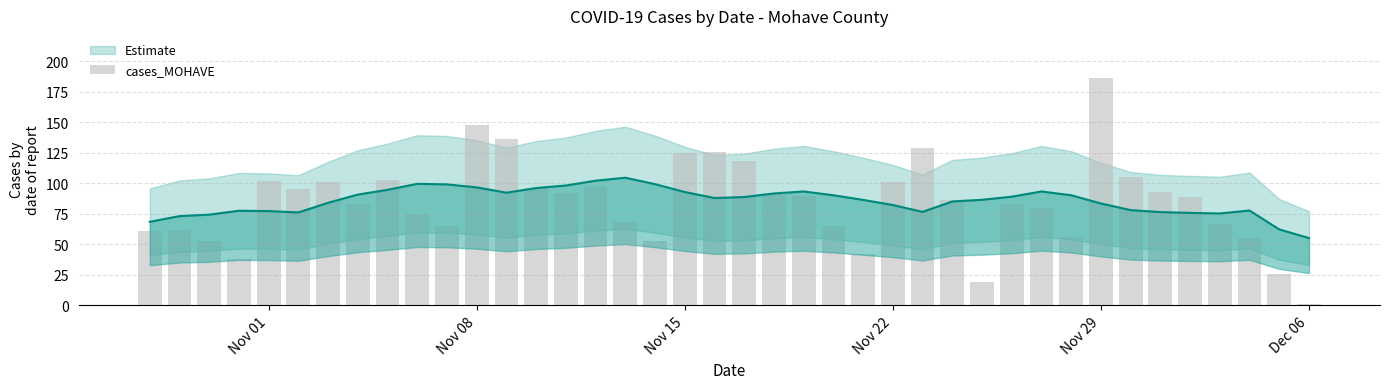

Reading right to left, transcribe all the data shown in this chart.

1	26	55	67	89	93	105	186	56	80	83	19	86	129	101	42	65	90	92	118	126	125	53	68	97	92	96	136	148	65	75	103	83	101	95	102	38	53	62	61